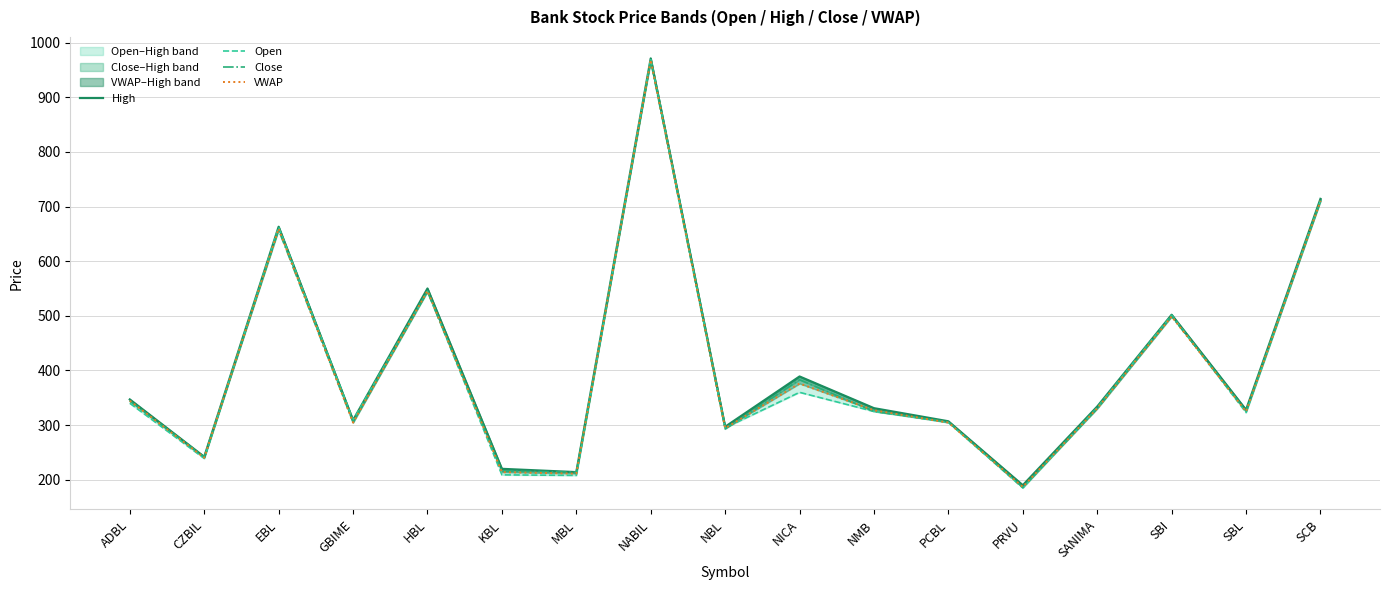

Rank the categories by Open value from highest to lowest.

NABIL, SCB, EBL, HBL, SBI, NICA, ADBL, SANIMA, NMB, SBL, GBIME, PCBL, NBL, CZBIL, KBL, MBL, PRVU